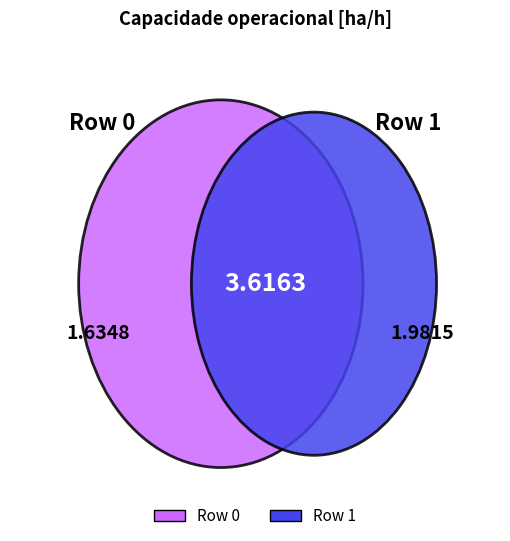

To the nearest percent, what percentage of the pie is Row 0?

45%